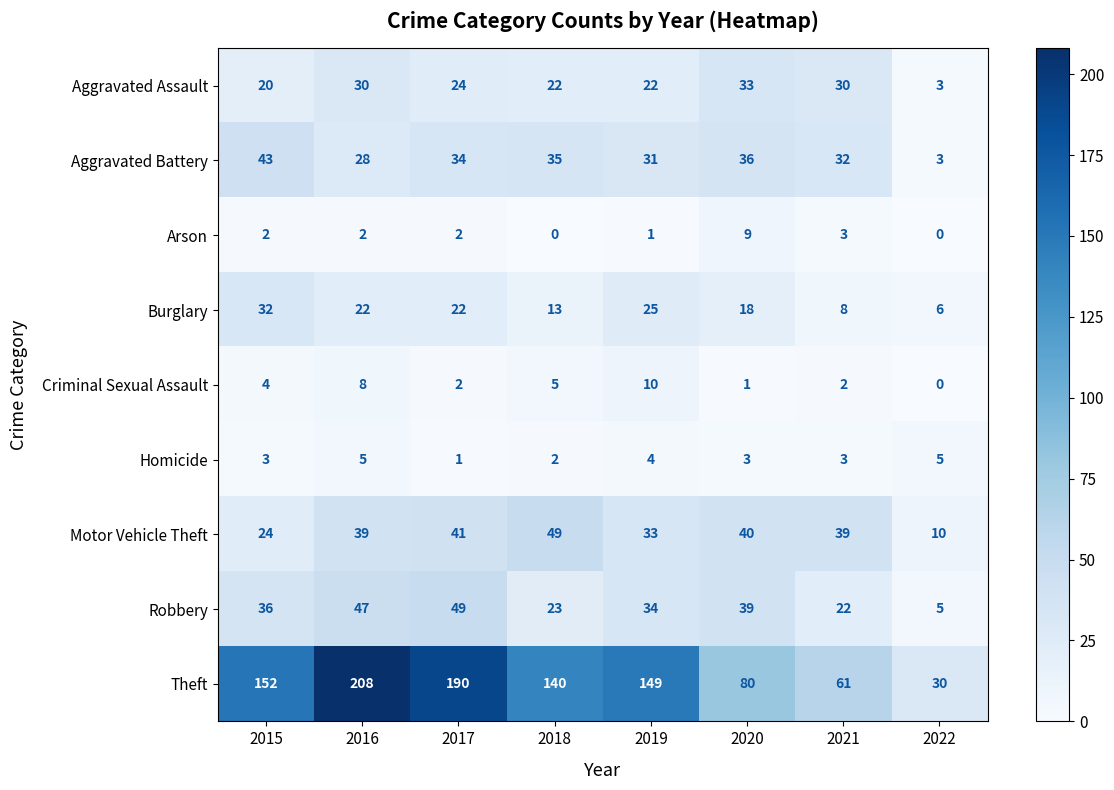

True or false: Robbery has a value of 22 at 2021.

True